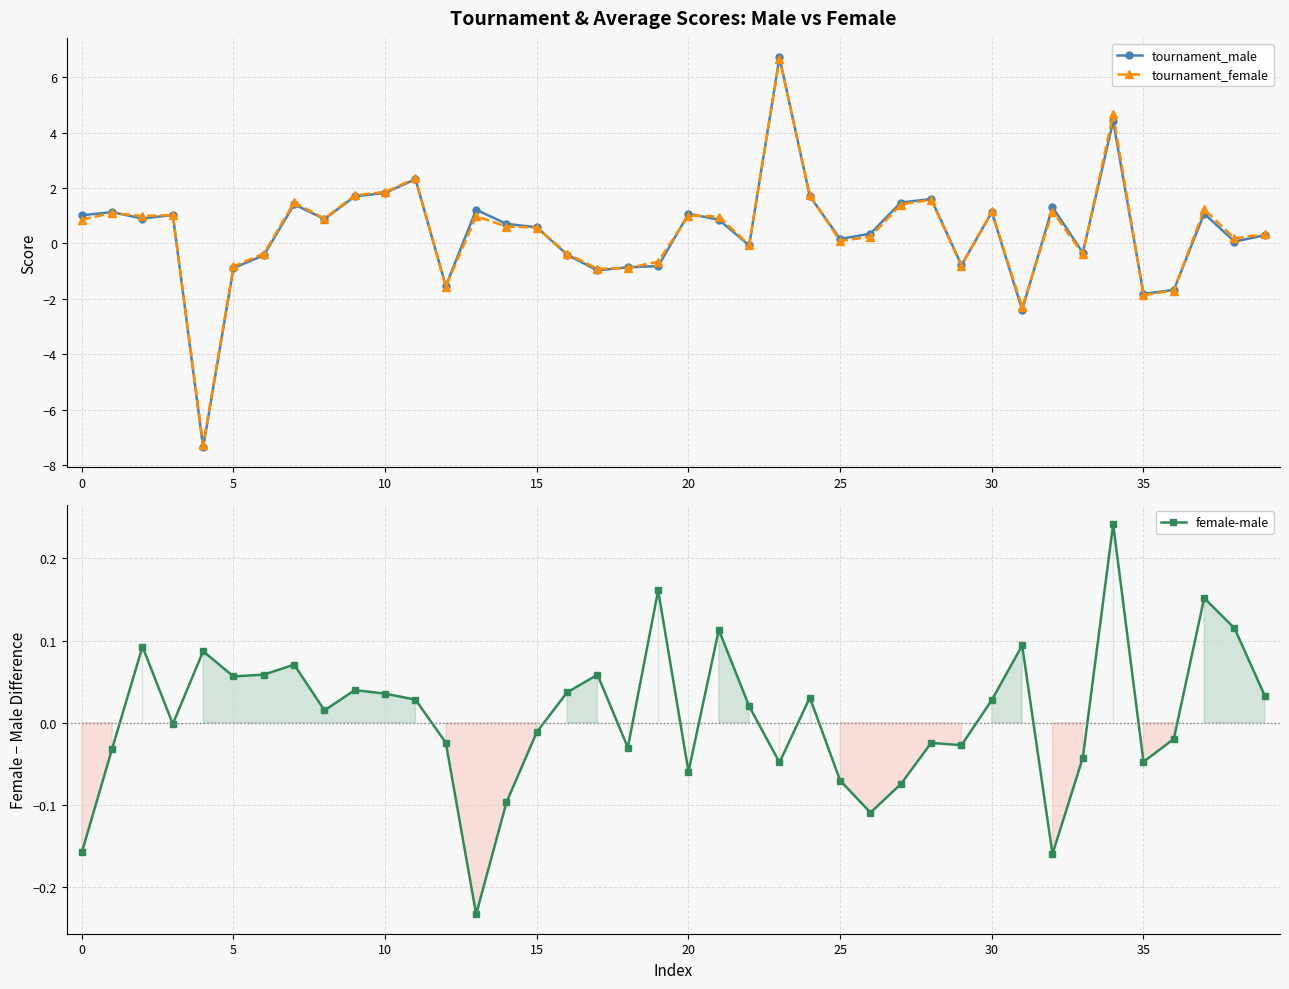

Which label corresponds to the largest value in the chart?

23